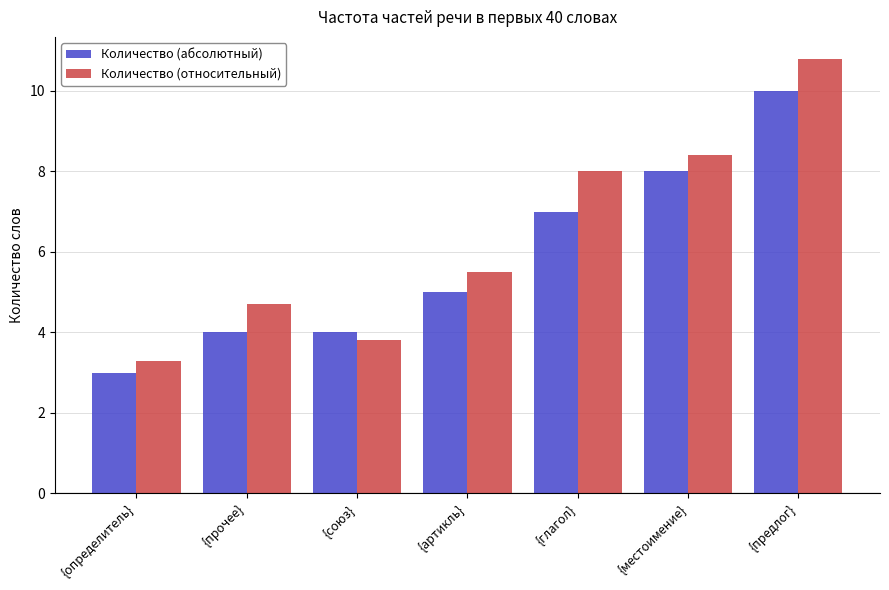

At how many categories does at least one series exceed 7?

3